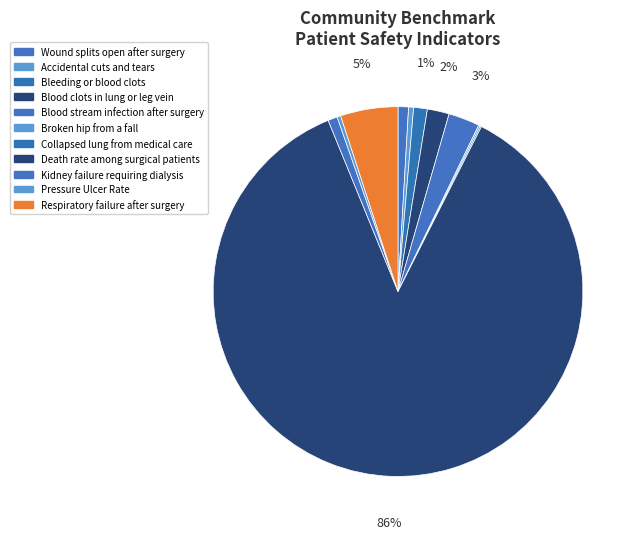

How much of the chart is everything except Wound splits open after surgery?

99.1%